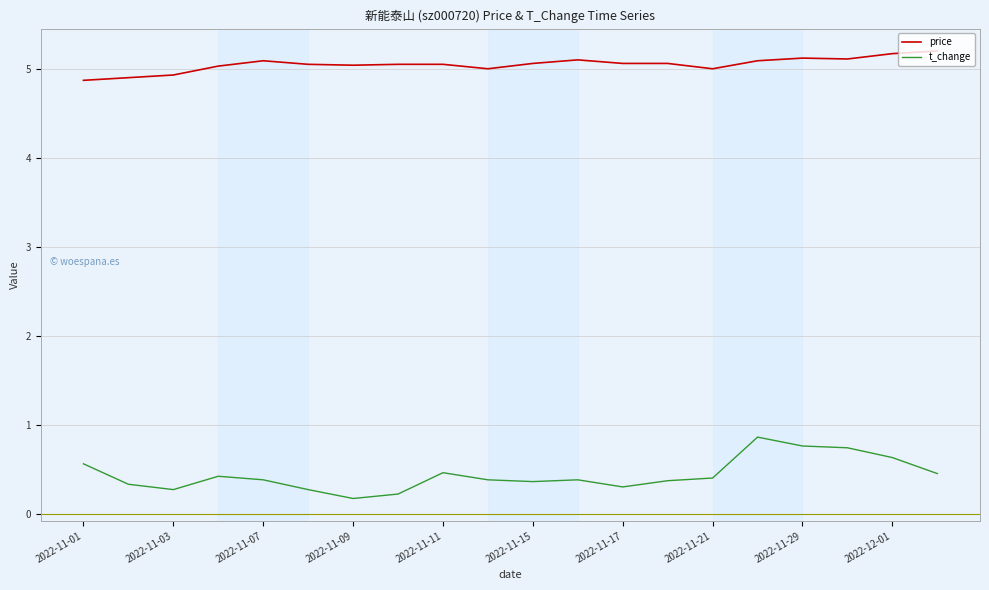

What is the greatest value displayed?

5.2